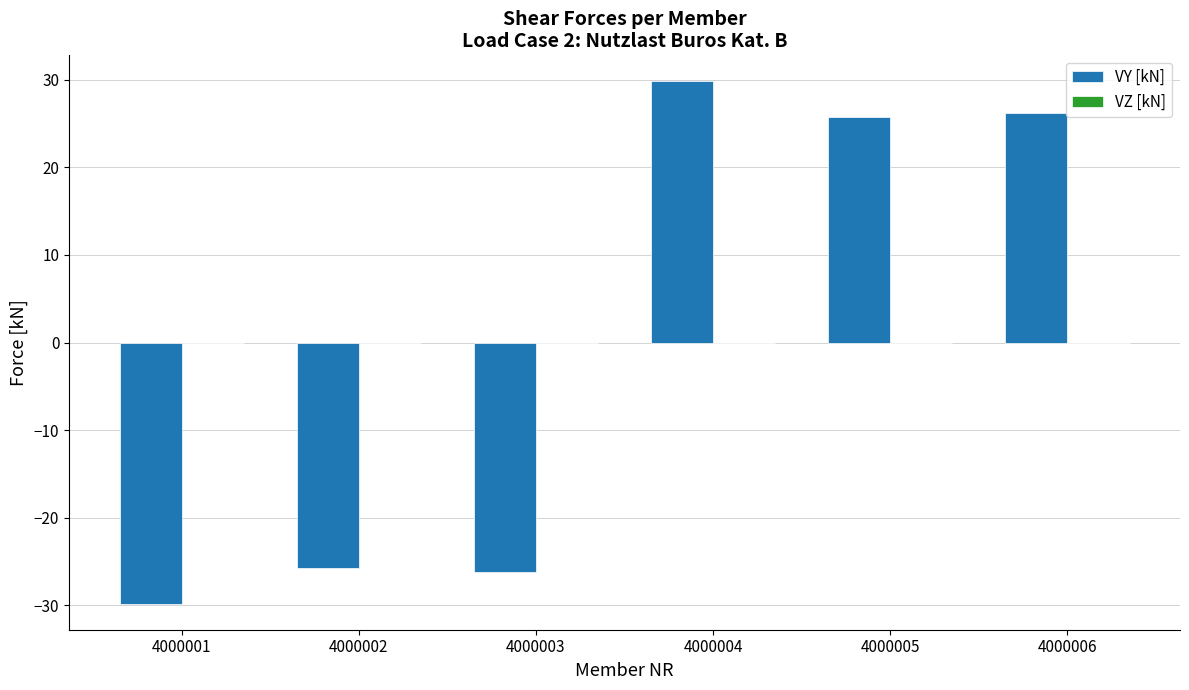

The value at 4000002 is -25.7. True or false?

True